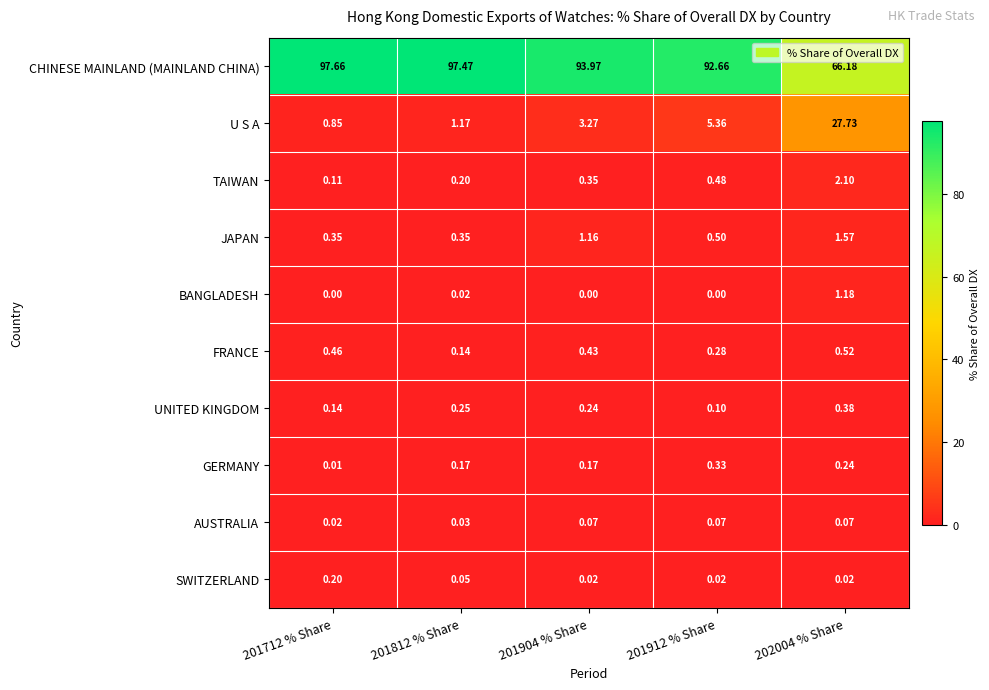

Which series has the widest spread of values?

CHINESE MAINLAND (MAINLAND CHINA)